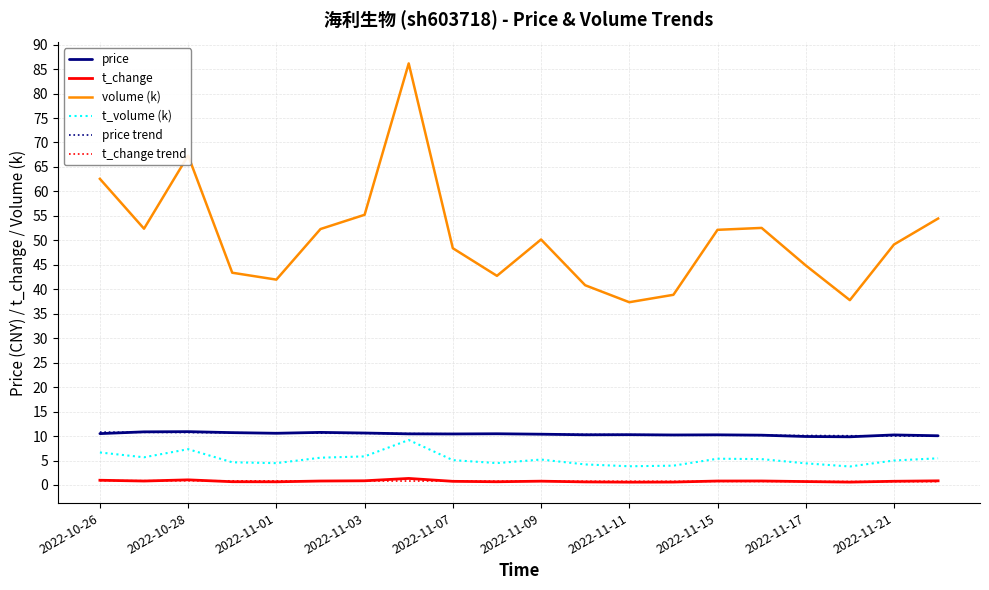

Which series has the largest range (max minus min)?

volume (k)